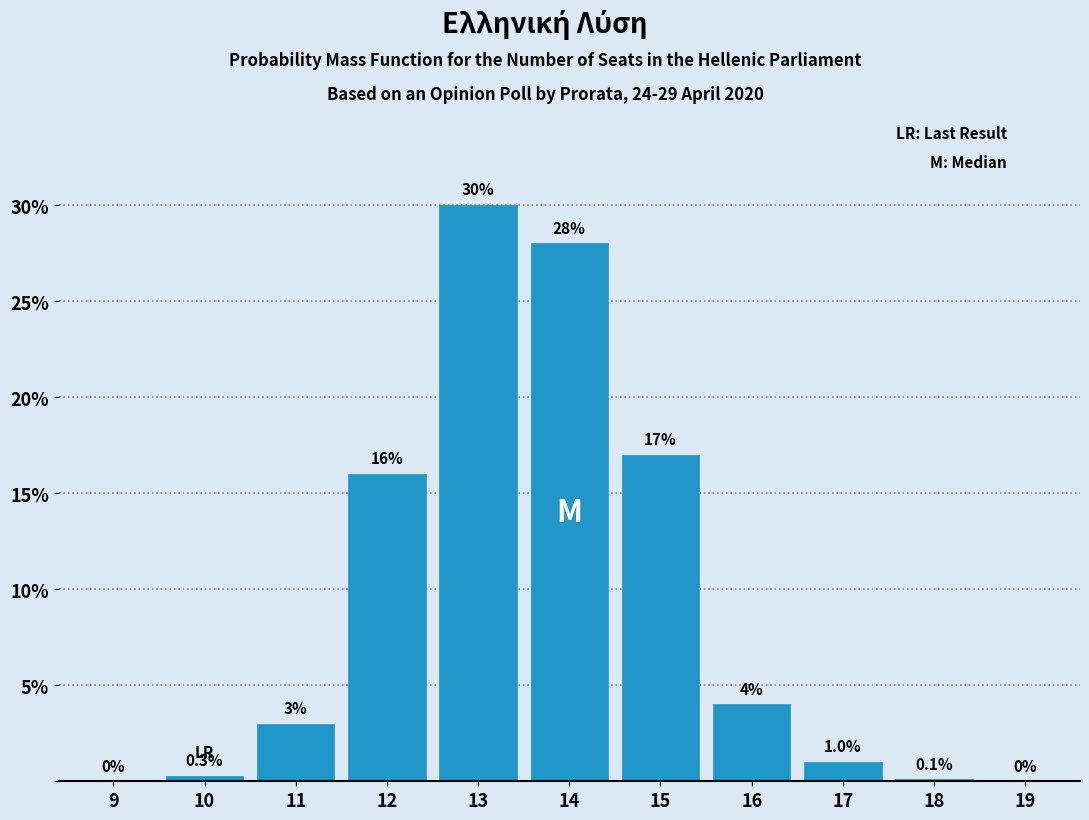

Reading left to right, what are all the values shown in this chart?

9=0.0	10=0.3	11=3.0	12=16.0	13=30.0	14=28.0	15=17.0	16=4.0	17=1.0	18=0.1	19=0.0